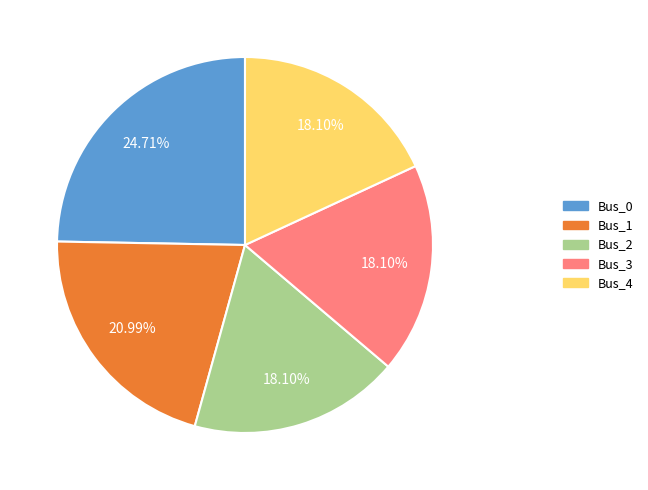

Is it true that Bus_2 is 29% of the pie?

False